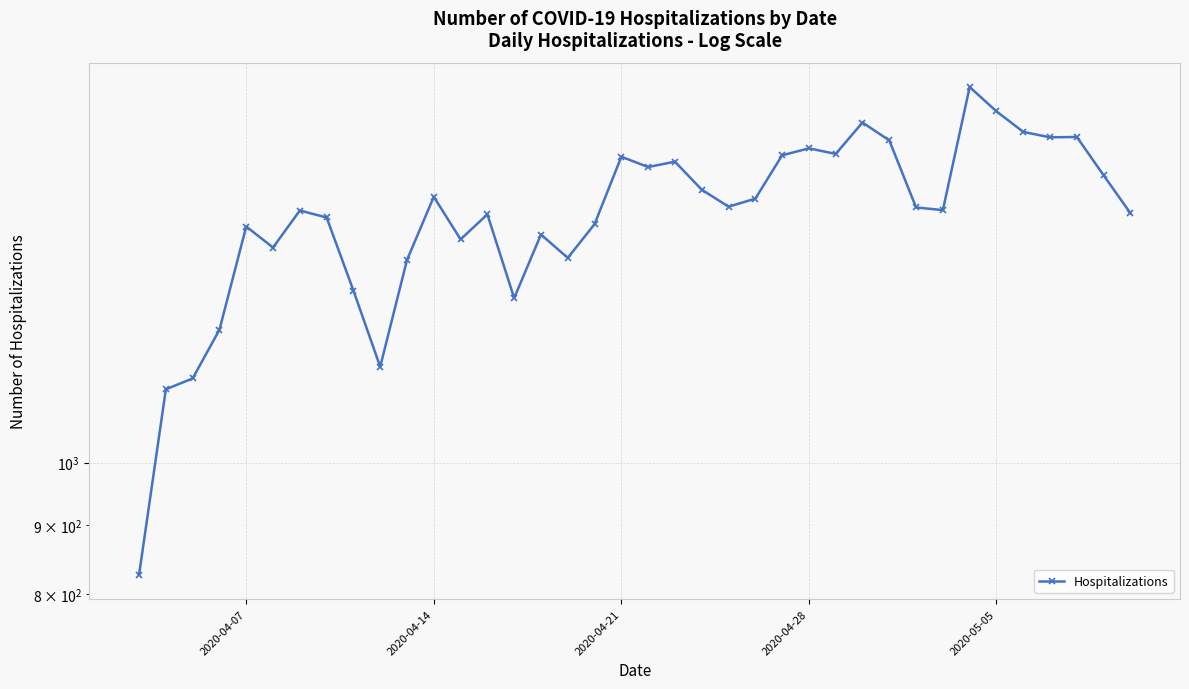

How many data points are above 1540?

18